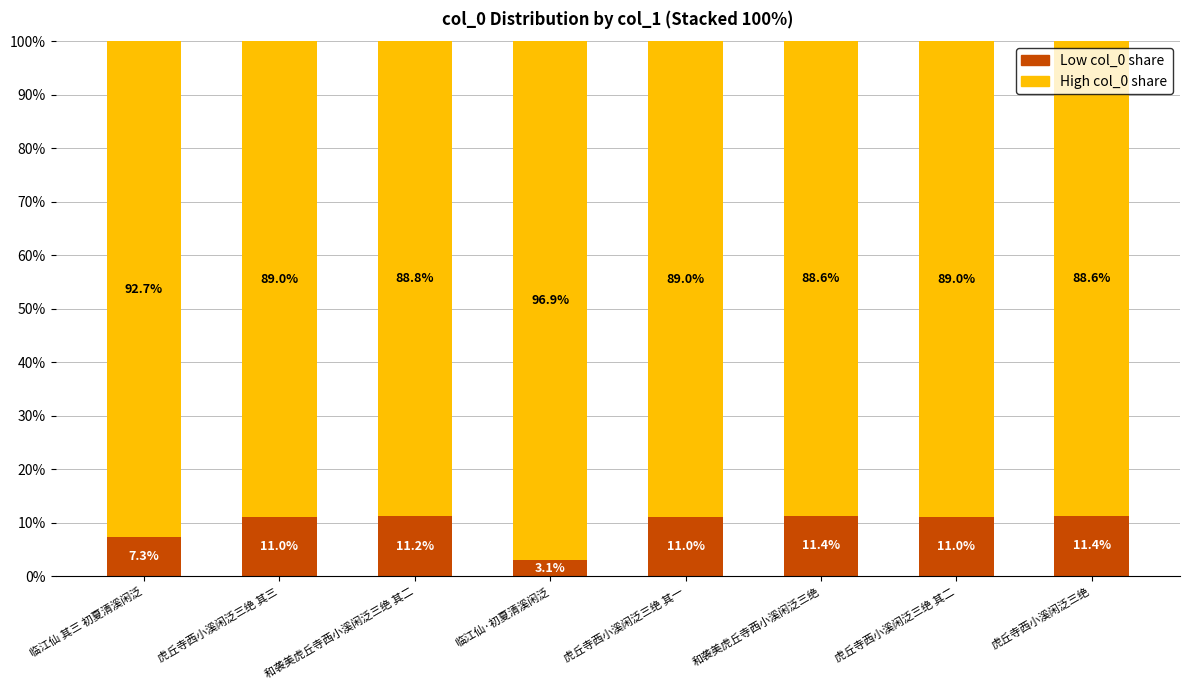

Which category has the lowest value in the Low col_0 share series?

临江仙·初夏清溪闲泛